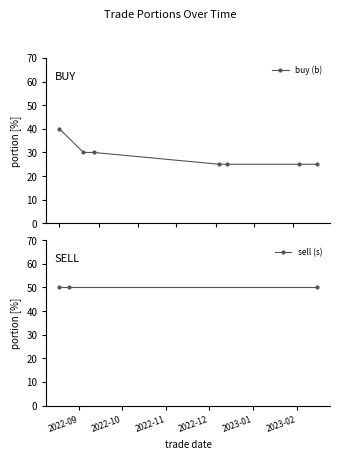

Between 2022-08-18 and 2023-01-06, which is larger?

2022-08-18